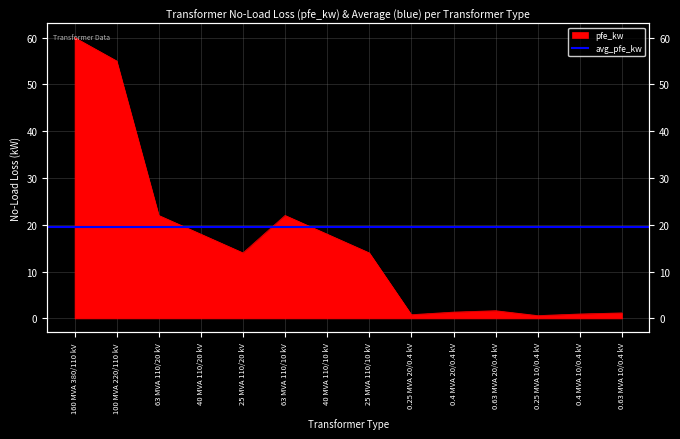

What is the average value?

16.4